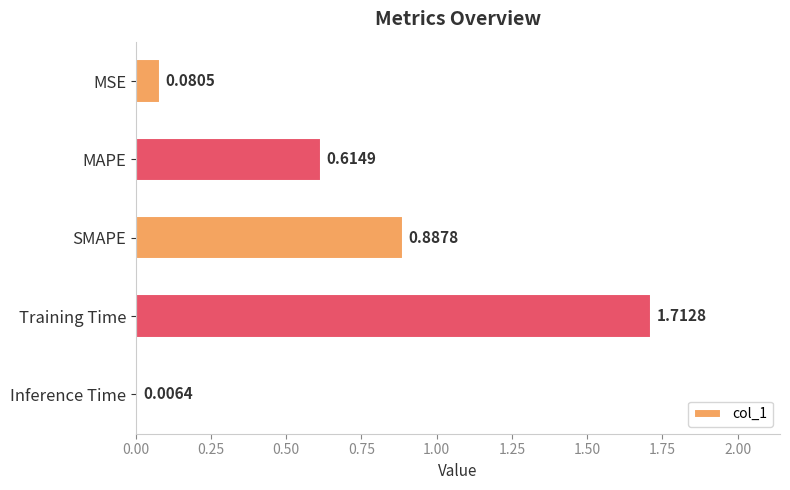

What is the average value?

0.7